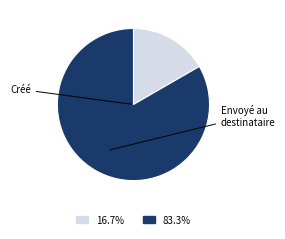

Does any single category account for the majority?

Yes